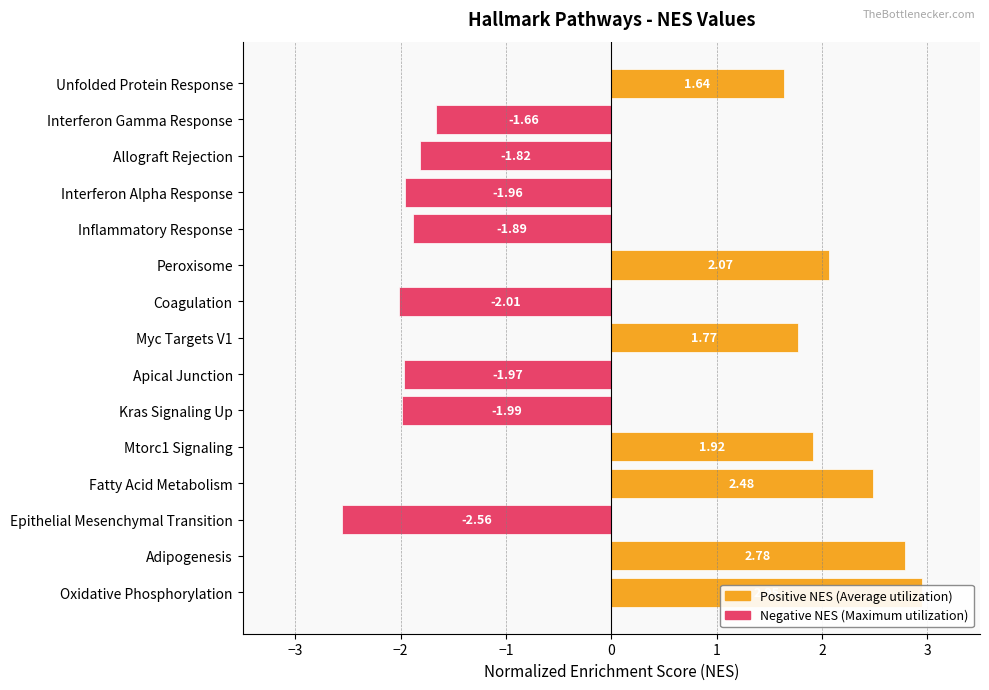

How many bars are there in total?

15